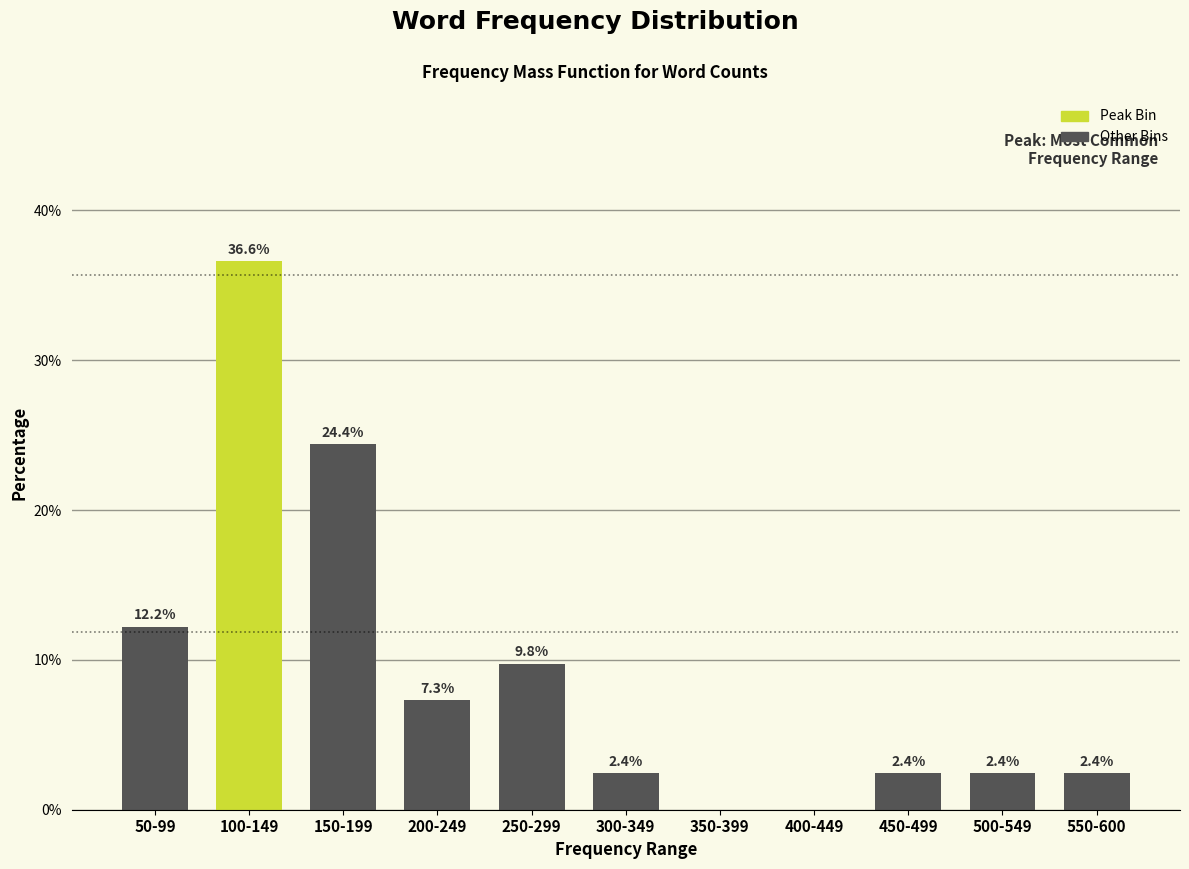

Reading right to left, extract all data points from this chart.

550-600=2.4	500-549=2.4	450-499=2.4	400-449=0.0	350-399=0.0	300-349=2.4	250-299=9.8	200-249=7.3	150-199=24.4	100-149=36.6	50-99=12.2